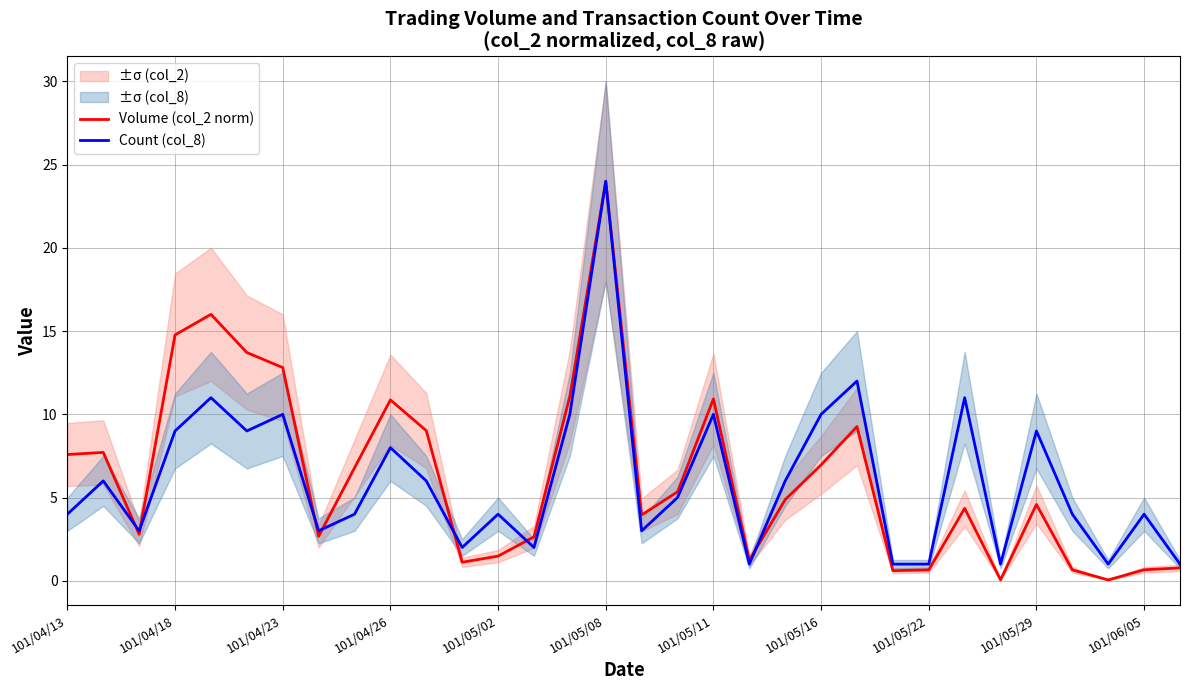

Is the value of Volume (col_2 norm) at 101/04/13 greater than the value of Count (col_8) at 101/04/23?

No